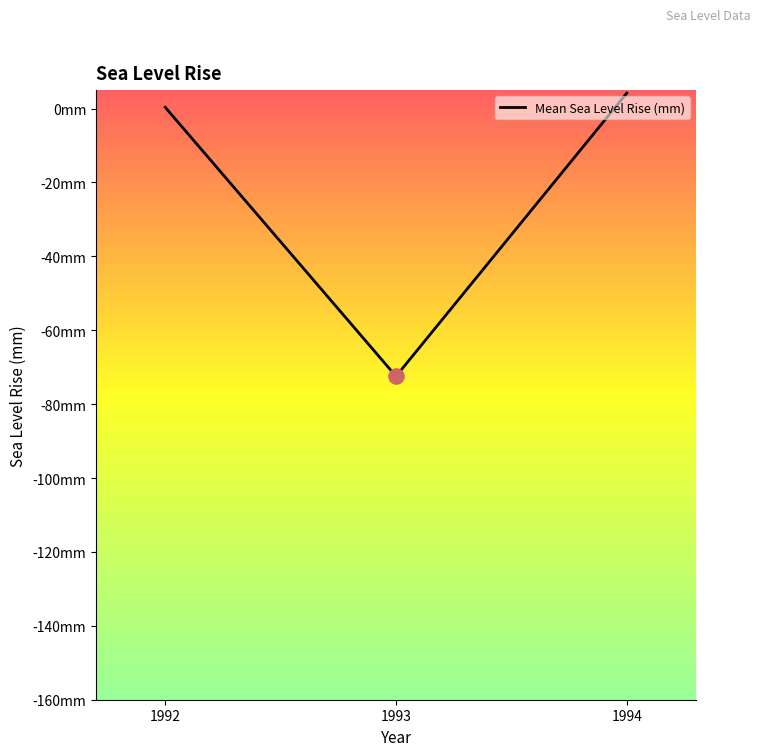

Which has a higher value, 1993 or 1992?

1992